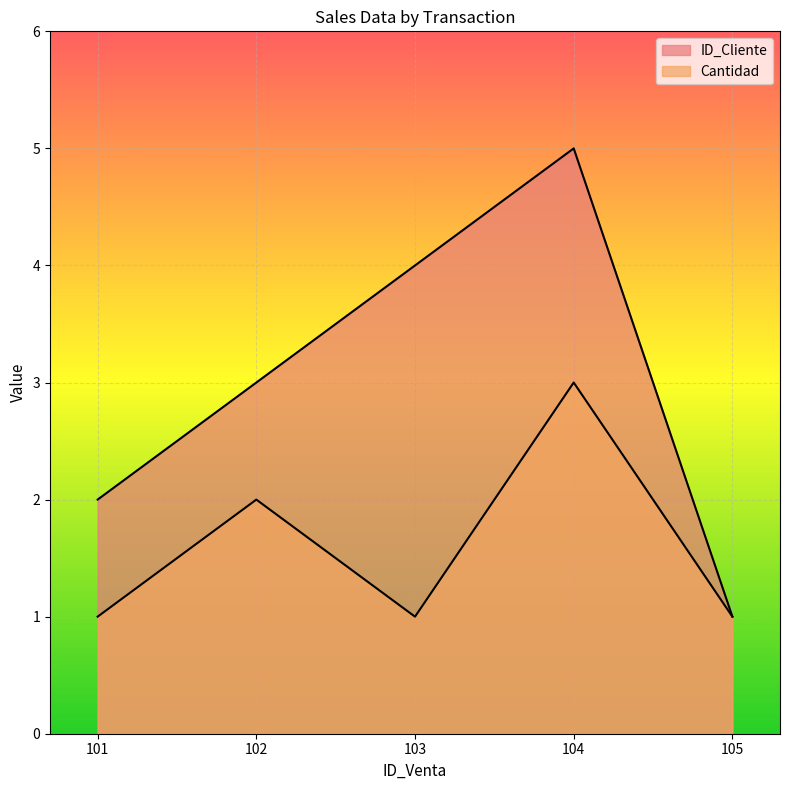

What is the sum of the ID_Cliente values at 104 and 101?

7